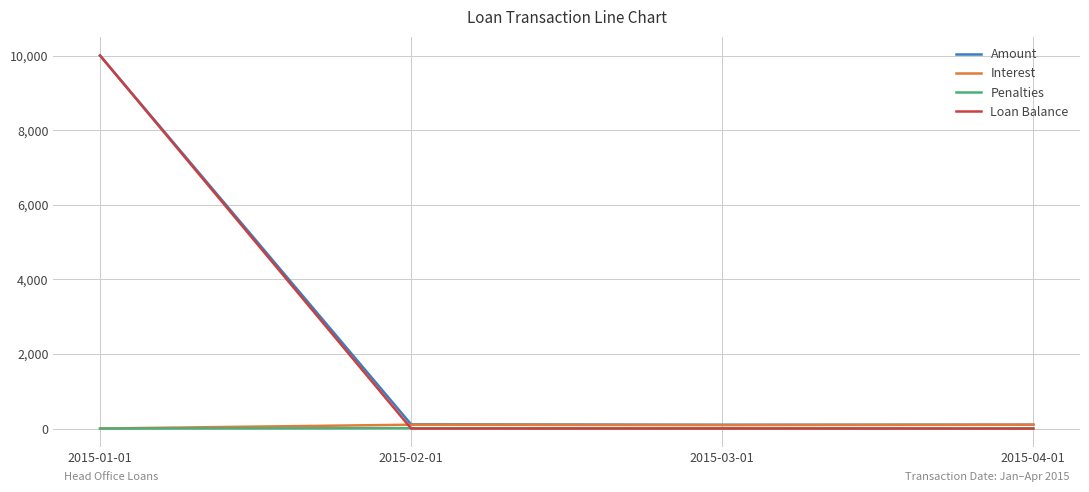

How many positive values does the Penalties series have?

2